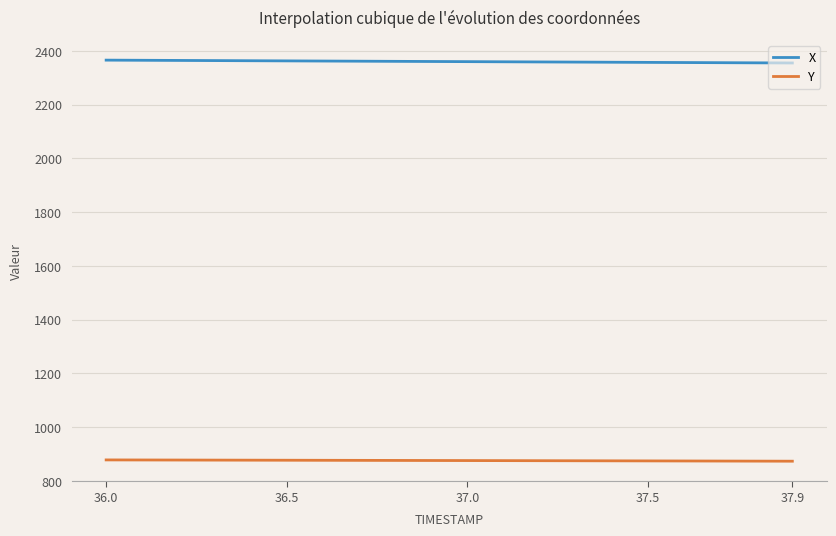

Which series has the largest total across all categories?

X